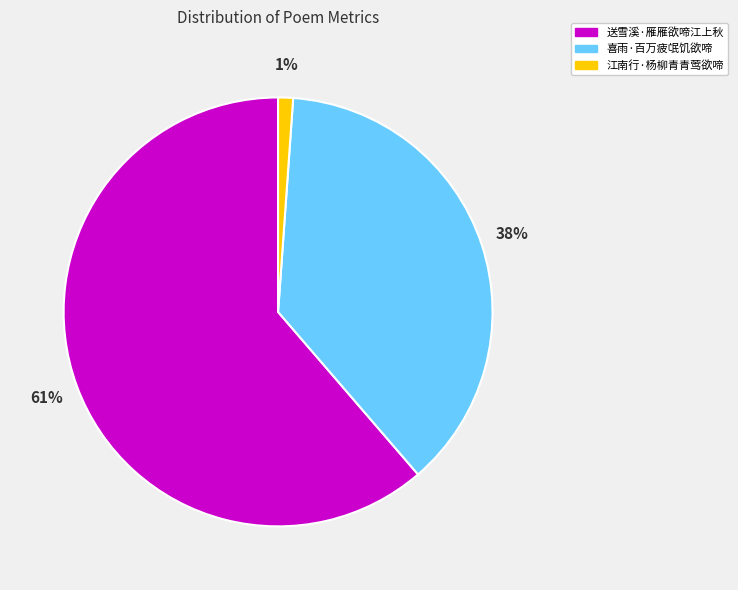

Is 送雪溪·雁雁欲啼江上秋 the majority of the pie?

Yes